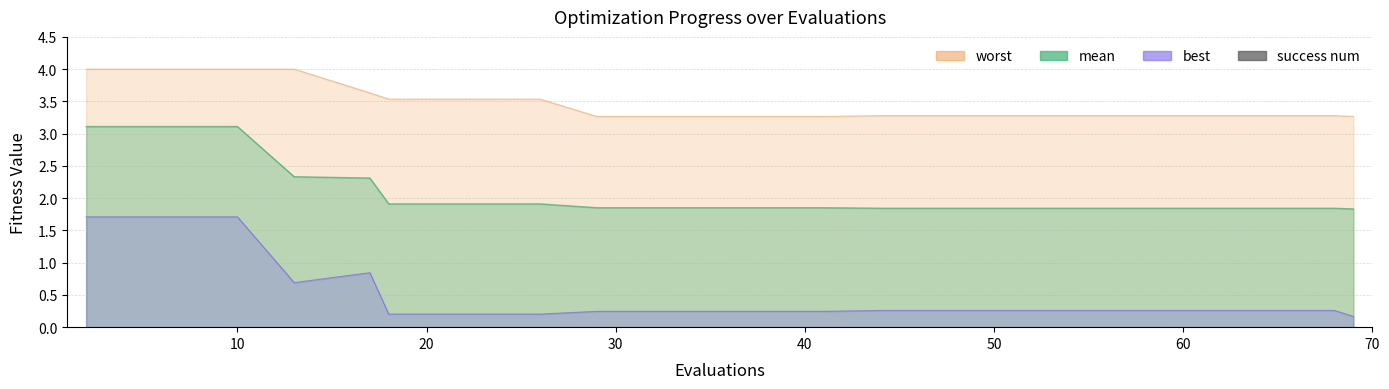

Which category has the lowest value across all series?

69